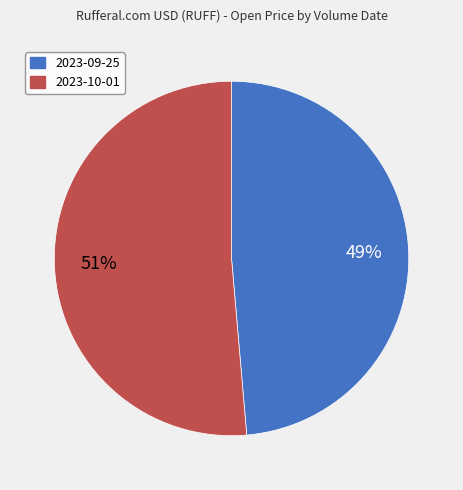

Do 2023-10-01 and 2023-09-25 together represent more than half of the pie?

Yes